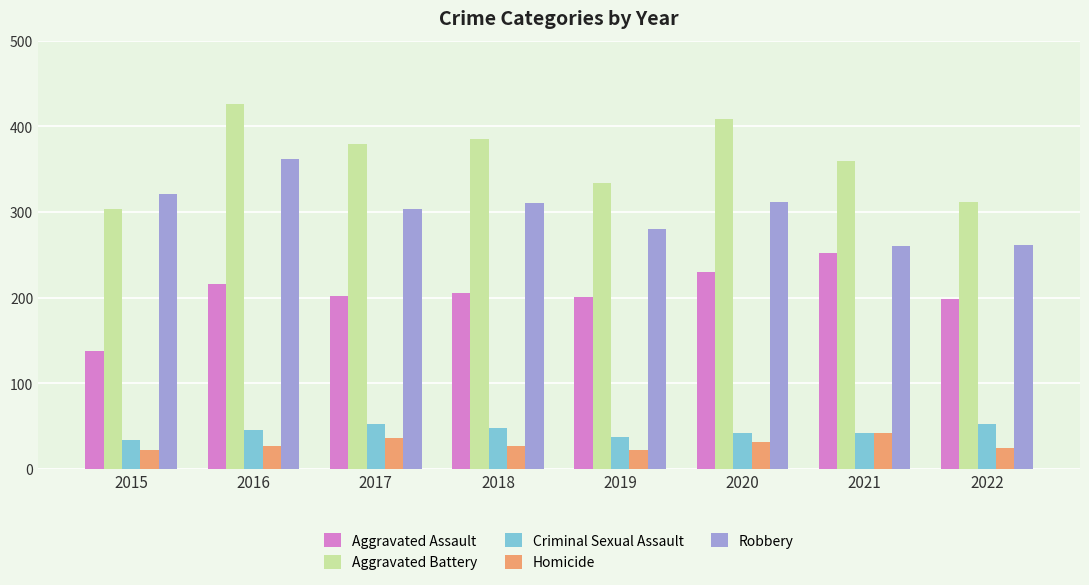

True or false: Homicide has a value of 7 at 2022.

False